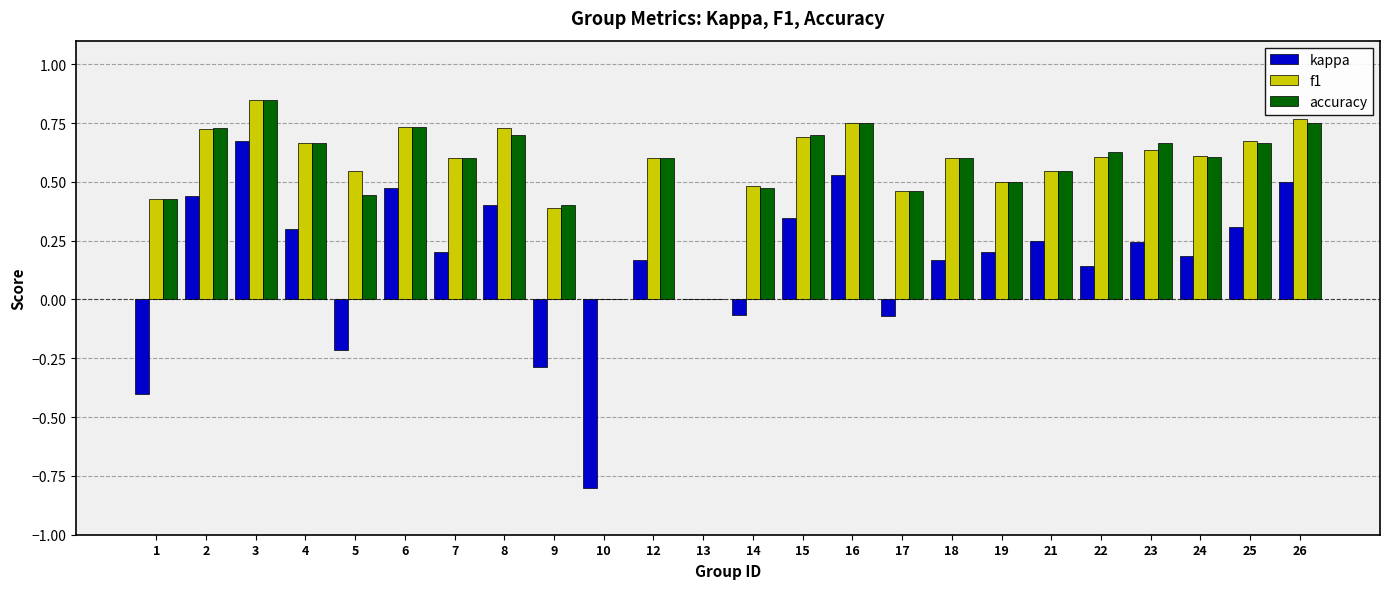

What is the sum of the f1 values at 26 and 1?

1.2